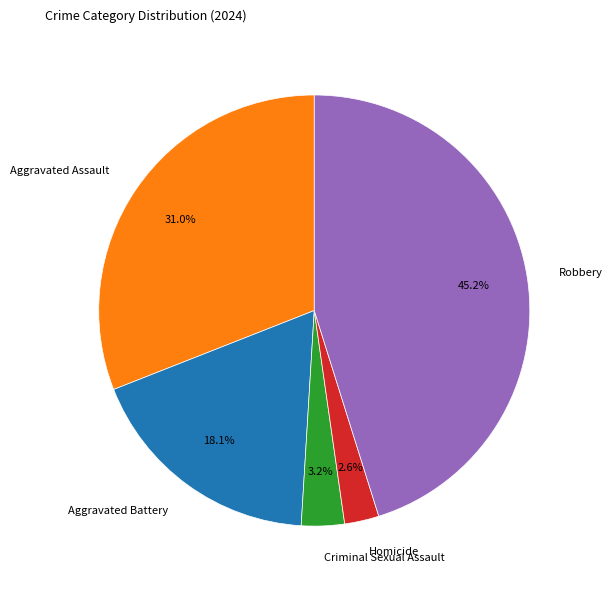

Rank the categories by value from highest to lowest.

Robbery, Aggravated Assault, Aggravated Battery, Criminal Sexual Assault, Homicide